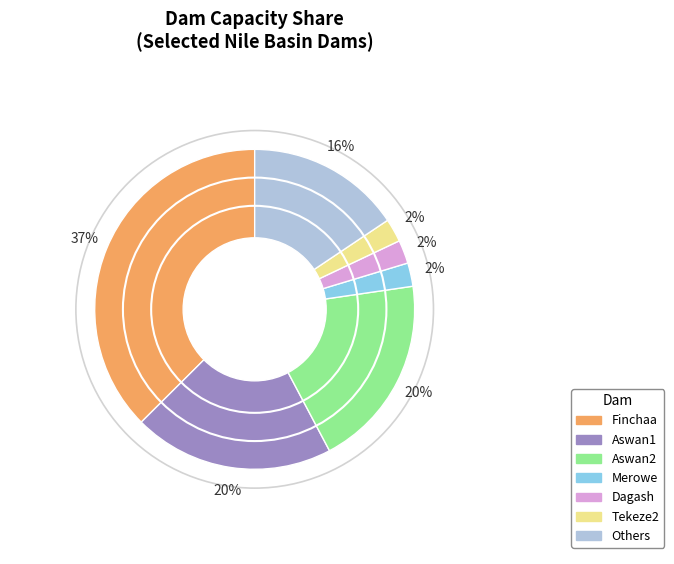

How many segments does this pie chart have?

7